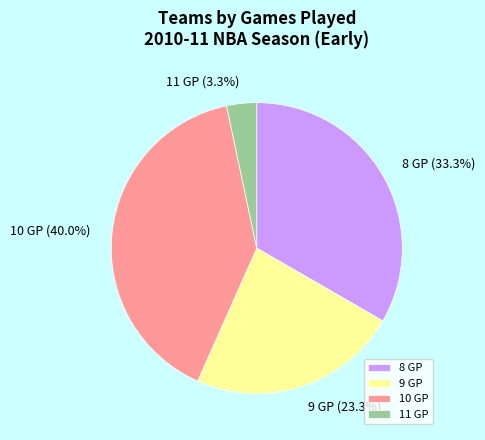

Does any single category account for the majority?

No